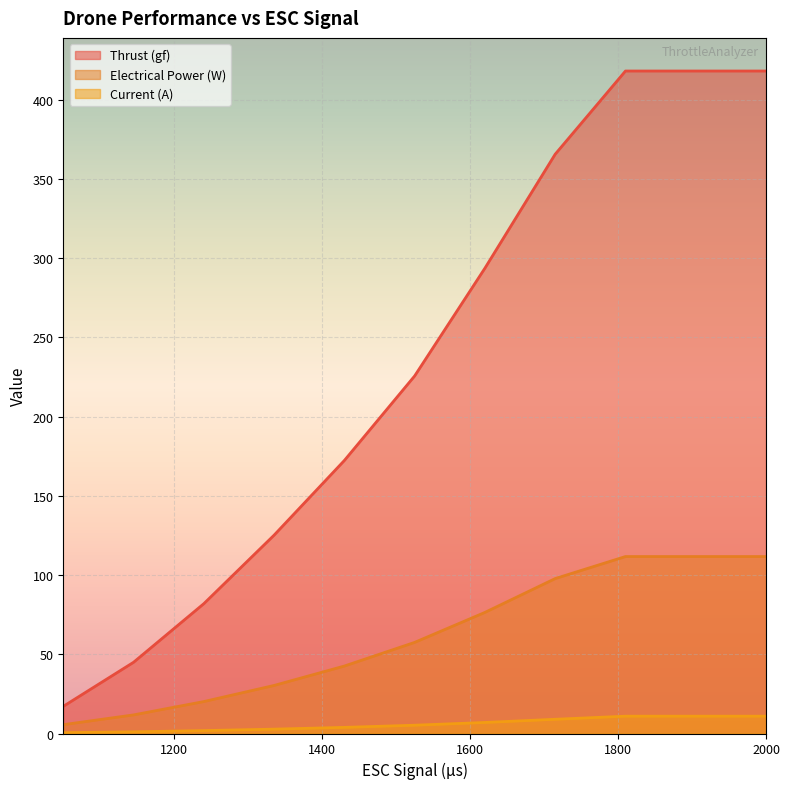

How many lines are shown in the chart?

3